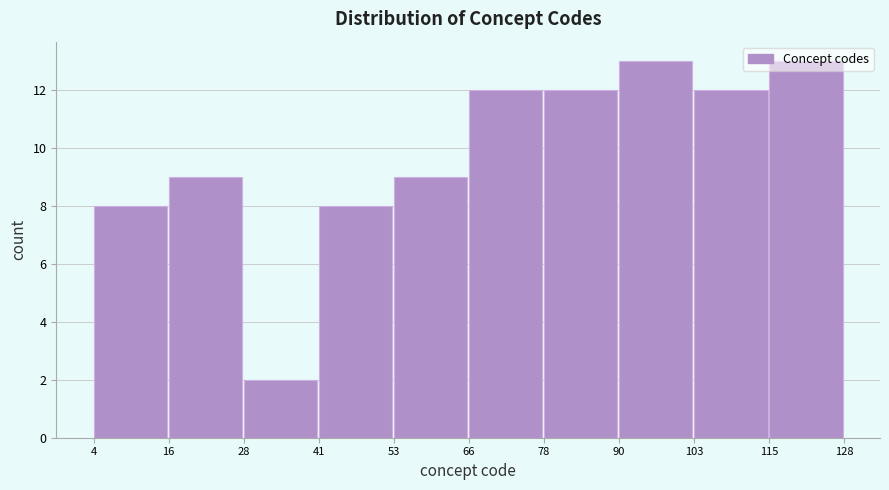

Reading left to right, transcribe this chart: for each bar, give the range it covers on the x-axis and its height. The values are not printed on the chart, so give them approximately, as read against the axis.

4 to 16: 8
16 to 28: 9
28 to 41: 2
41 to 53: 8
53 to 66: 9
66 to 78: 12
78 to 90: 12
90 to 103: 13
103 to 115: 12
115 to 128: 13